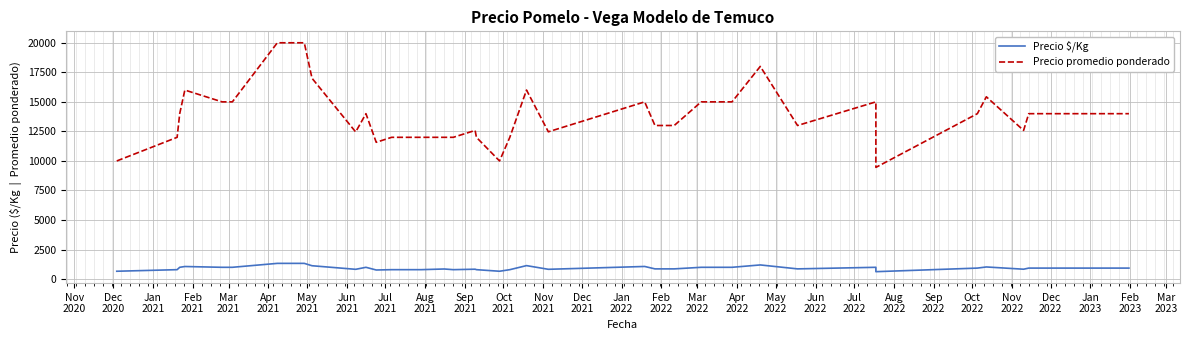

At how many categories does at least one series exceed 18493?

2